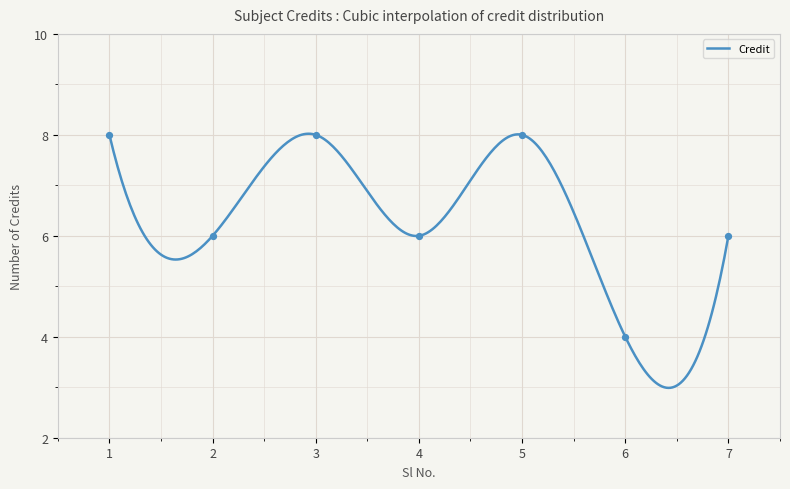

What is the ratio of the value at 5 to the value at 1?

1.0